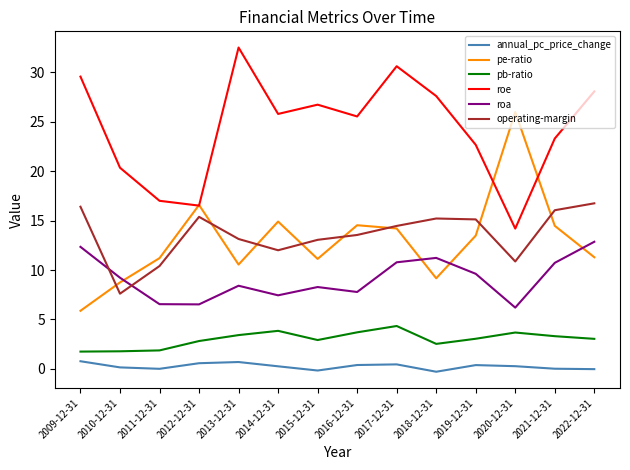

Rank the series at 2014-12-31 from lowest to highest value.

annual_pc_price_change, pb-ratio, roa, operating-margin, pe-ratio, roe